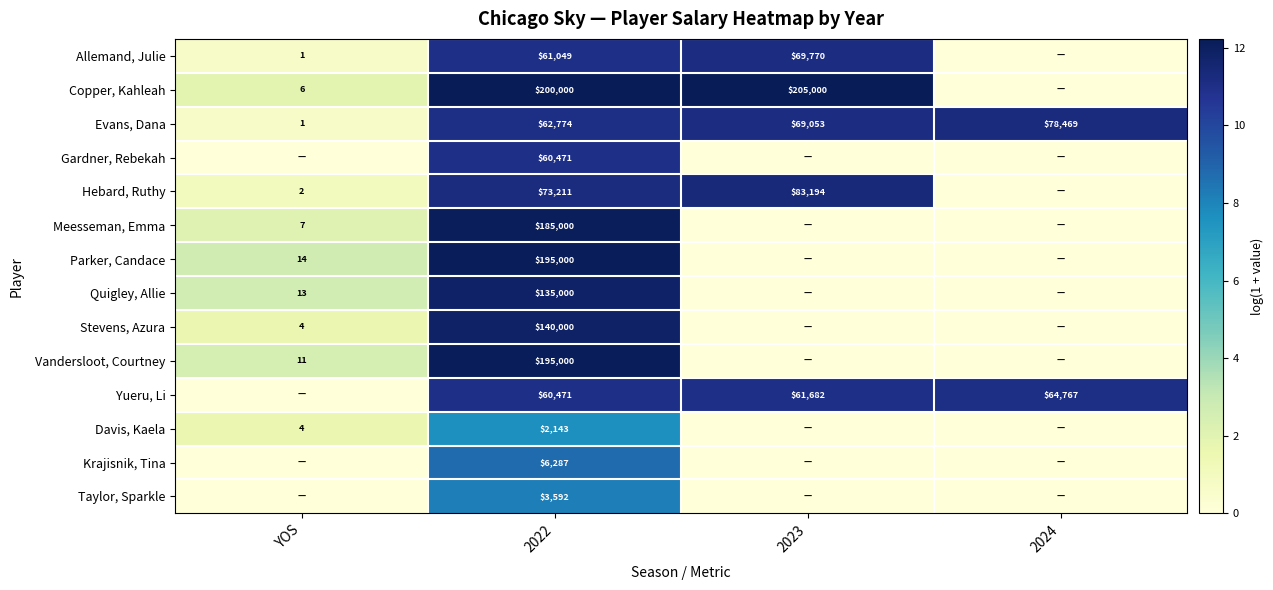

True or false: Taylor, Sparkle has a value of 5167 at 2022.

False